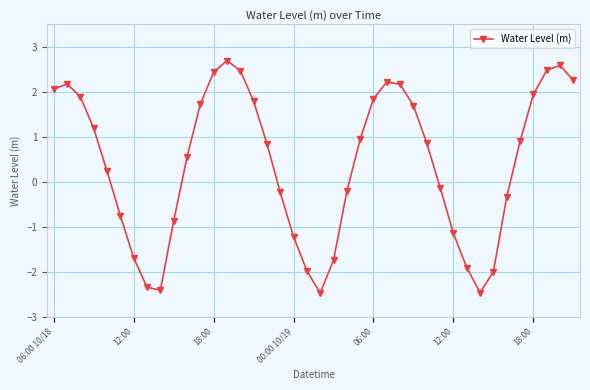

True or false: the data has more than 2 interior local peaks.

True